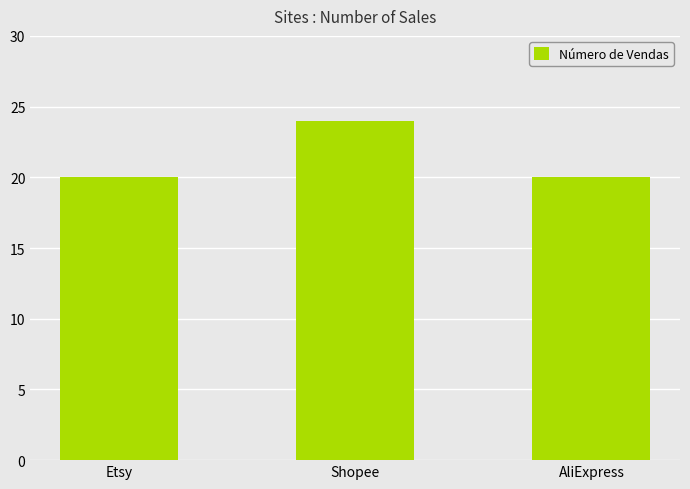

How many data points does each series have?

3